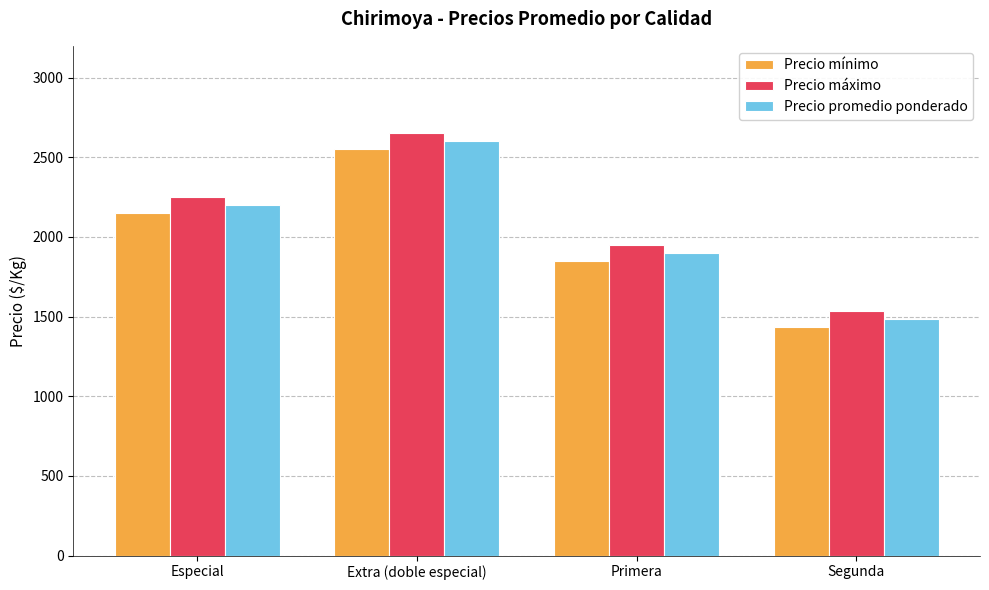

What is the sum of the Precio mínimo values at Primera and Extra (doble especial)?

4400